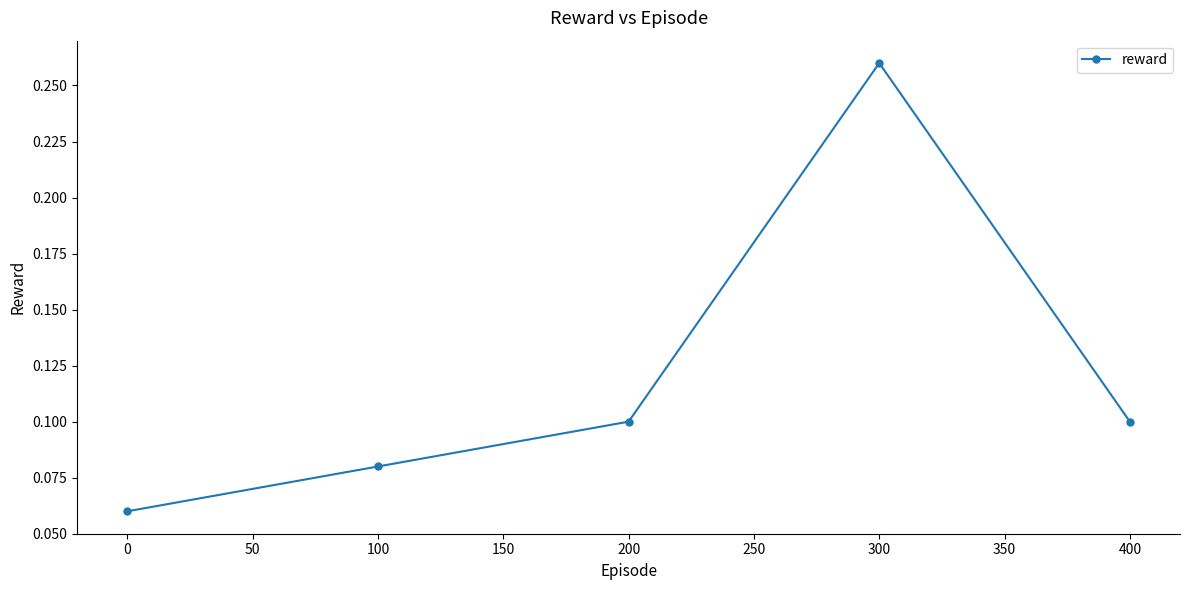

Which label corresponds to the largest value in the chart?

300